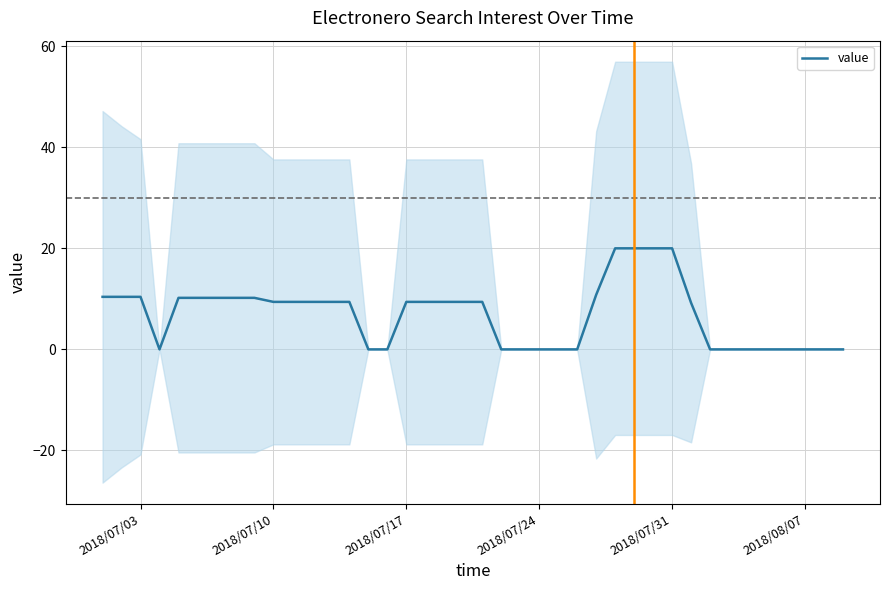

What is the highest value of the value series?

20.0